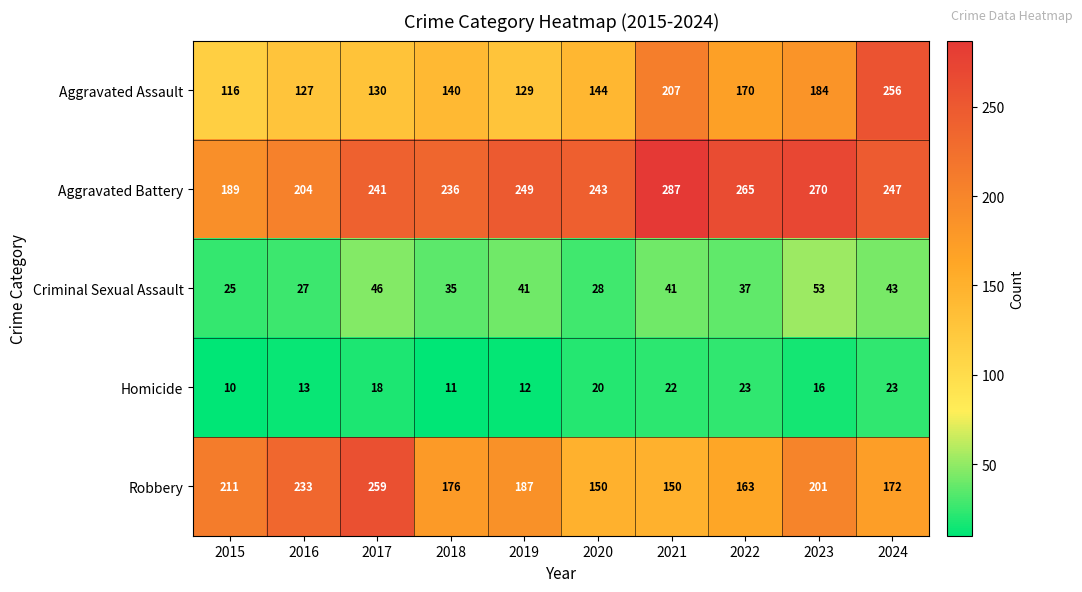

Which series has the largest total across all categories?

Aggravated Battery